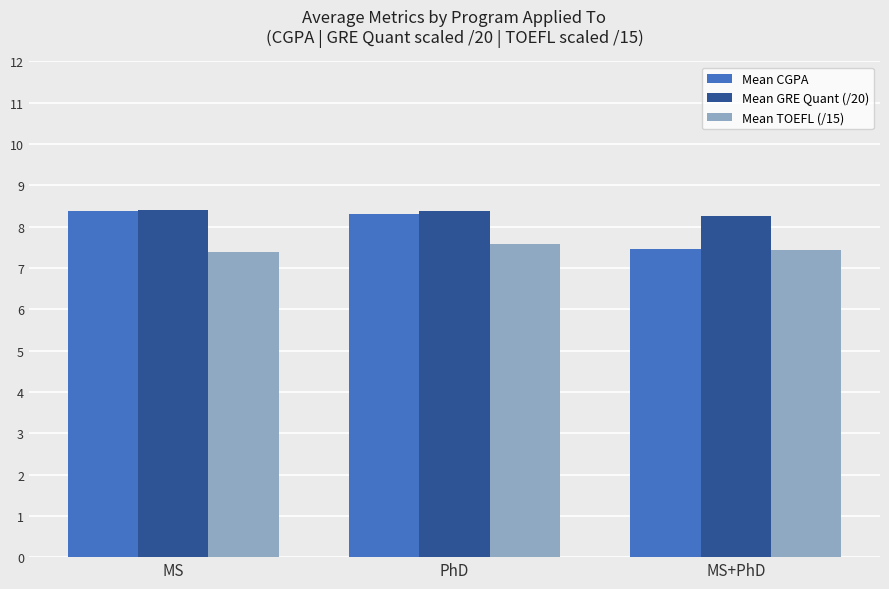

True or false: Mean CGPA has a value of 8.3 at PhD.

True